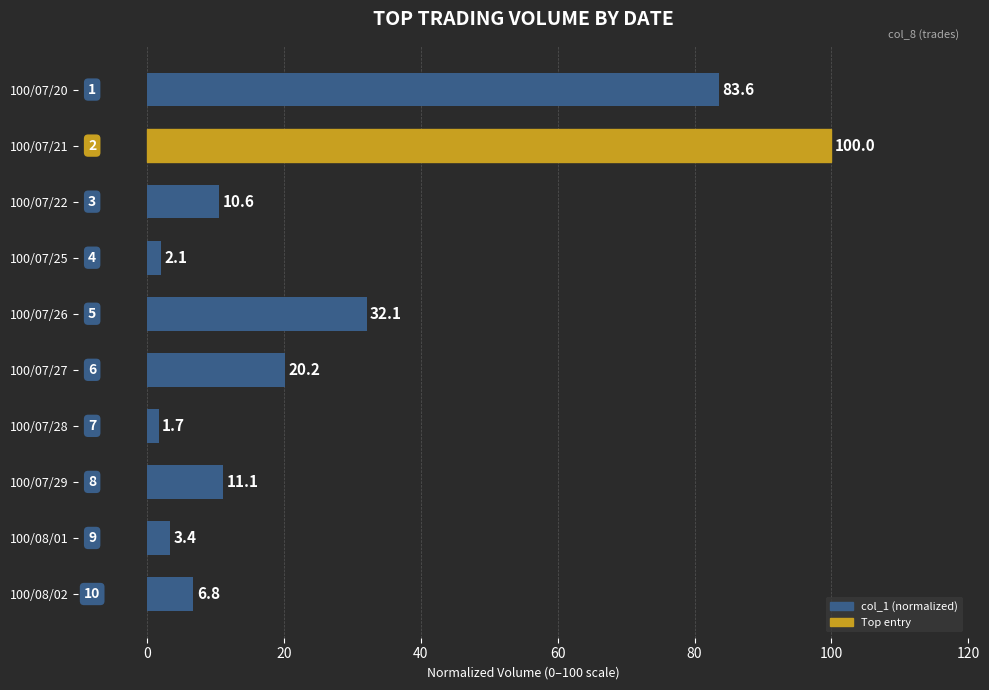

The chart shows a value of 148.3 at 100/07/20. True or false?

False